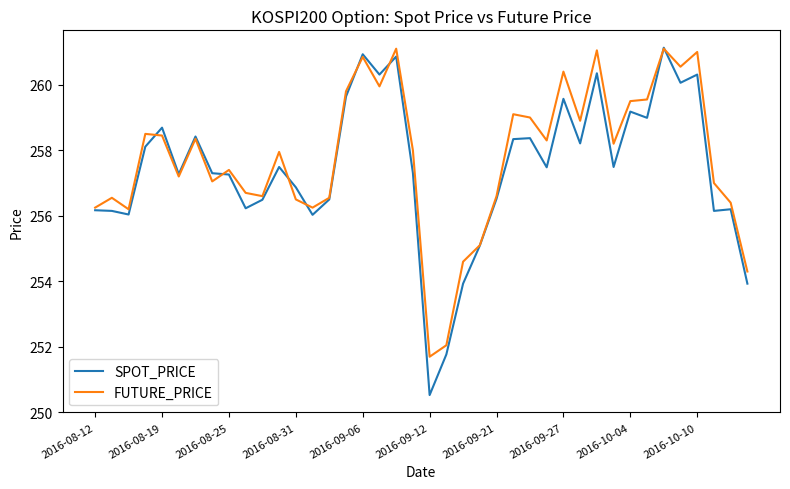

What is the maximum value for SPOT_PRICE?

261.1